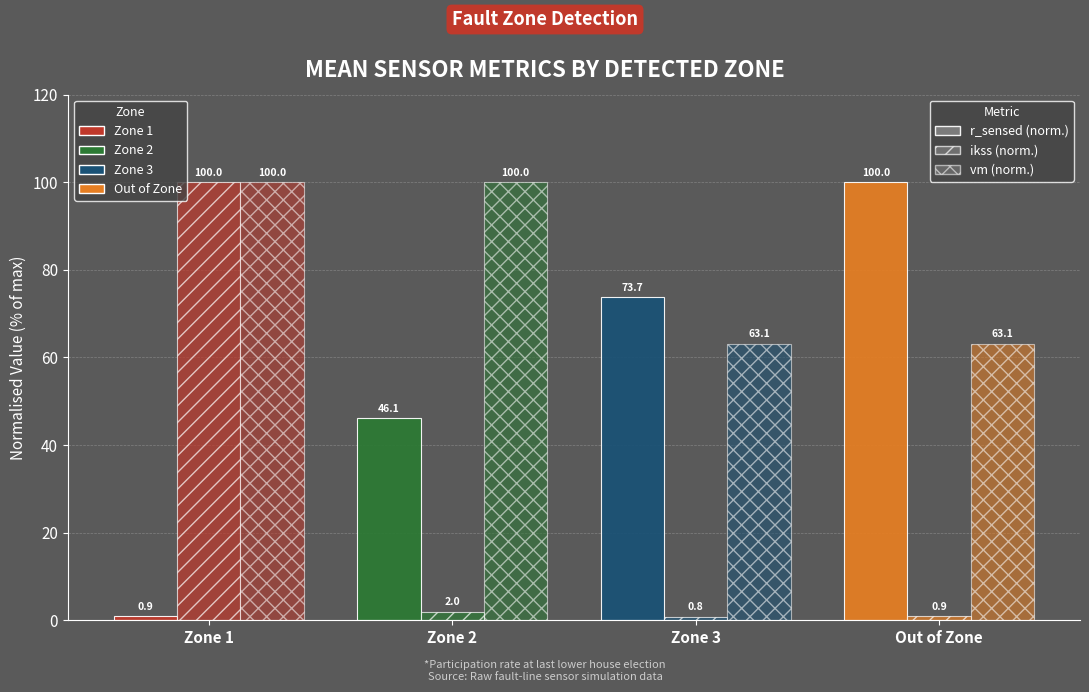

At Out of Zone, list the series in order from largest to smallest.

r_sensed (norm.), vm (norm.), ikss (norm.)